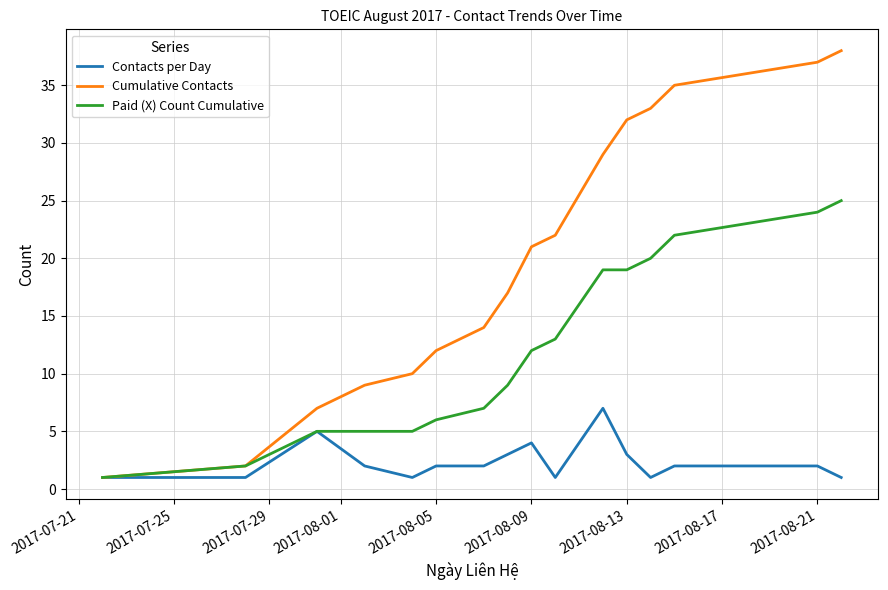

True or false: Contacts per Day has more than 2 points higher than both neighbors.

True